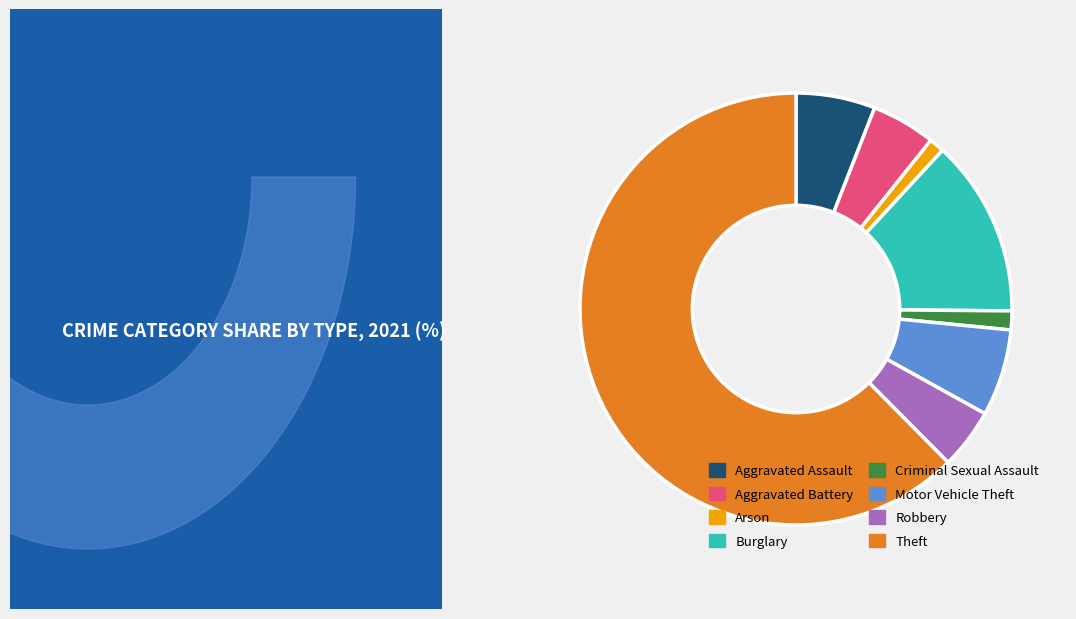

What is the ratio of the value at Burglary to the value at Robbery?

2.9